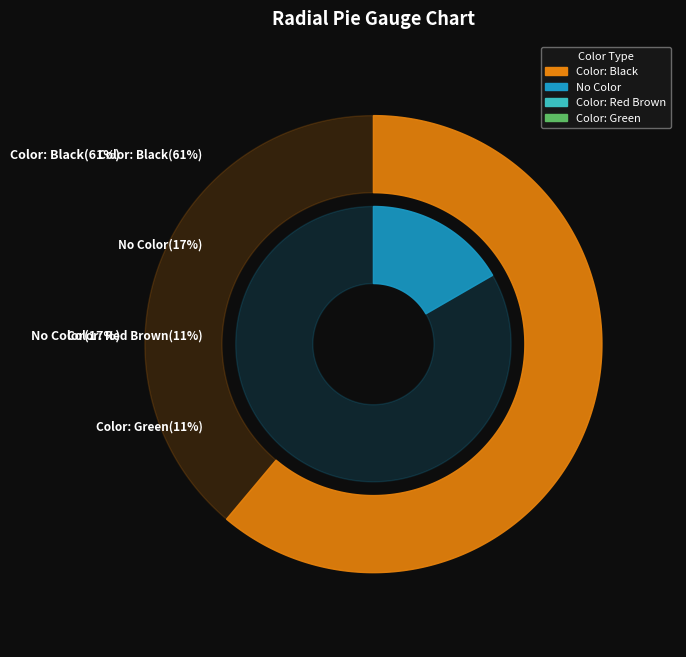

Combined, do Color: Black and No Color account for over 50%?

Yes